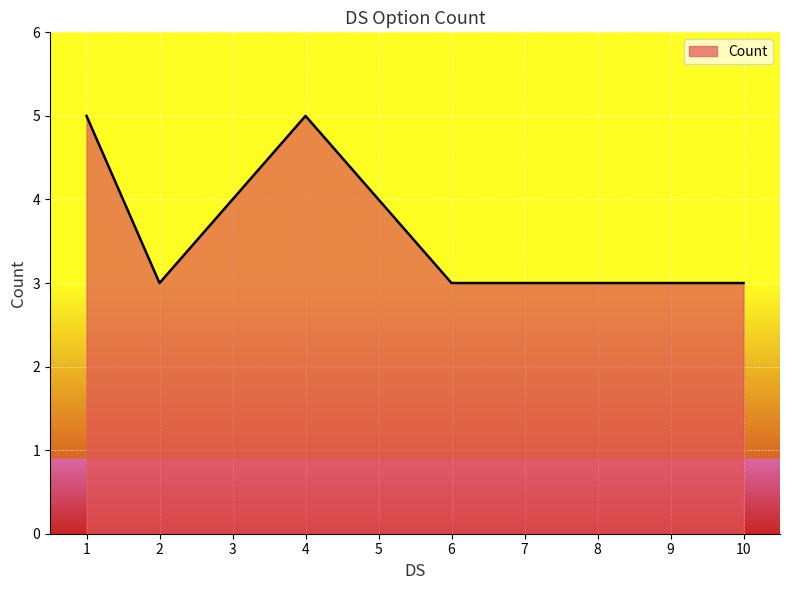

Reading left to right, what are all the values shown in this chart?

1=5	2=3	3=4	4=5	5=4	6=3	7=3	8=3	9=3	10=3